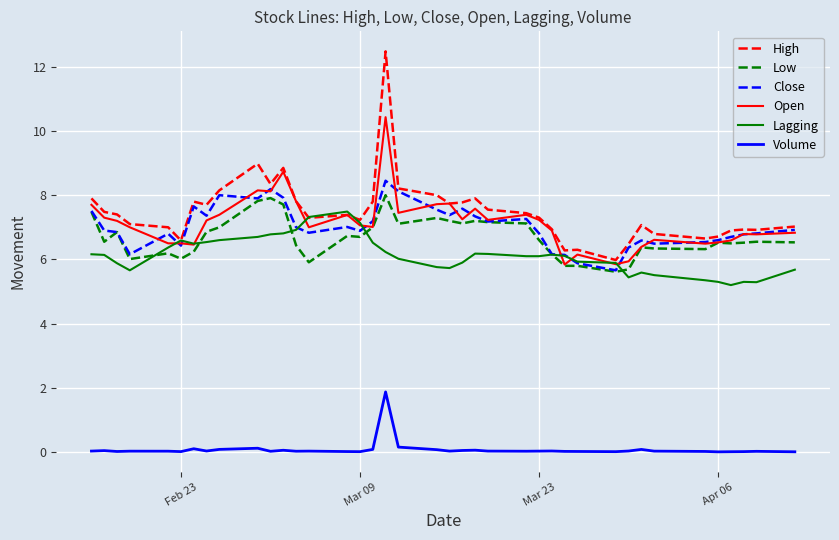

What are all the series names shown in the legend?

High, Low, Close, Open, Lagging, Volume